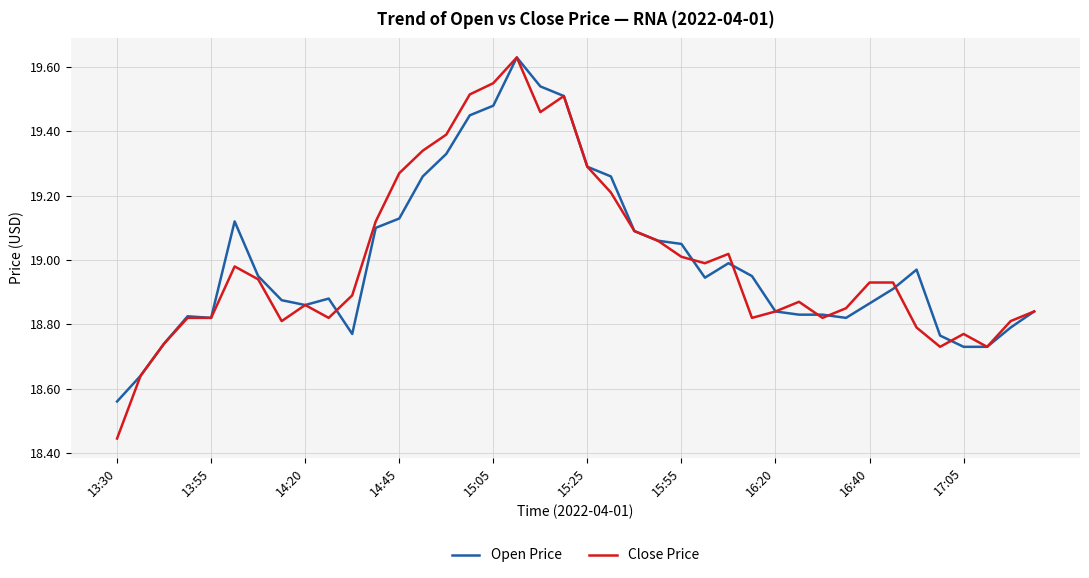

Which series has the widest spread of values?

Close Price